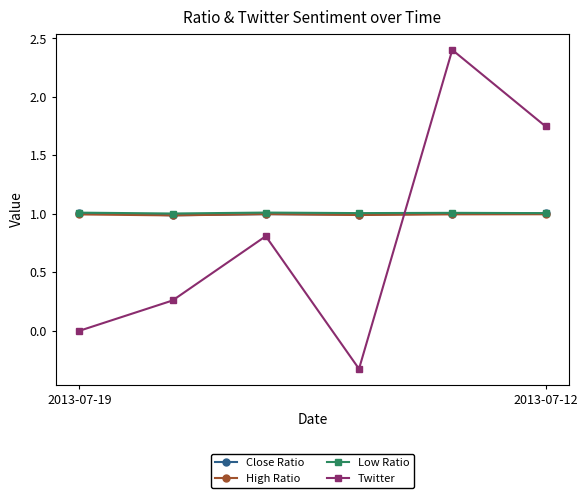

At how many categories does at least one series exceed 2?

1